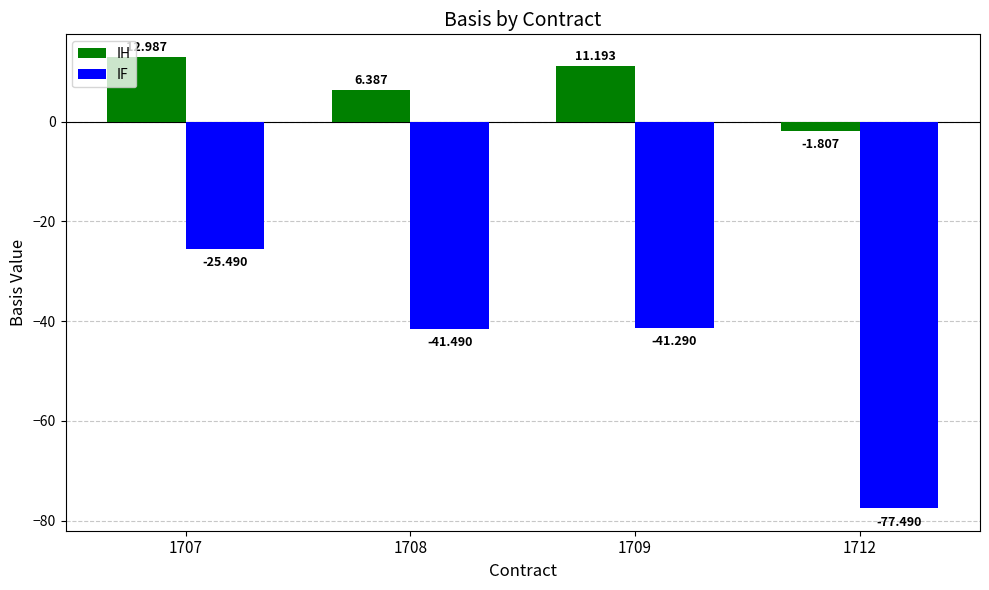

How many groups of bars are there?

4